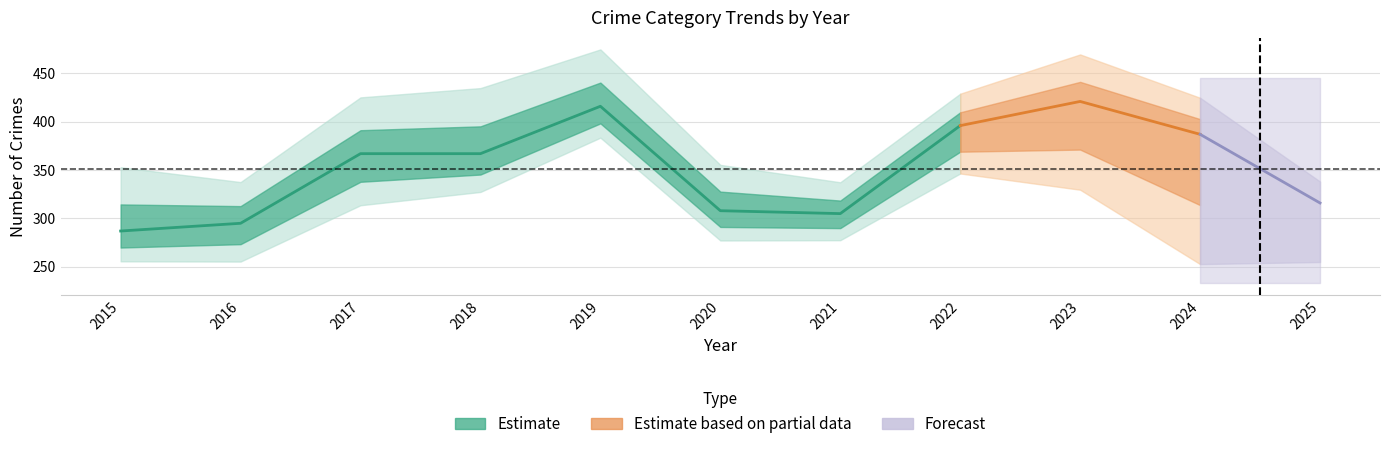

Is this an area chart (filled region under the line)?

No